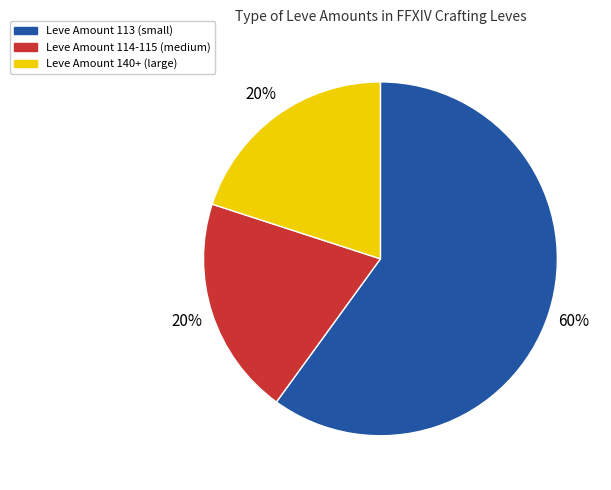

To the nearest percent, what is the average slice percentage?

33%